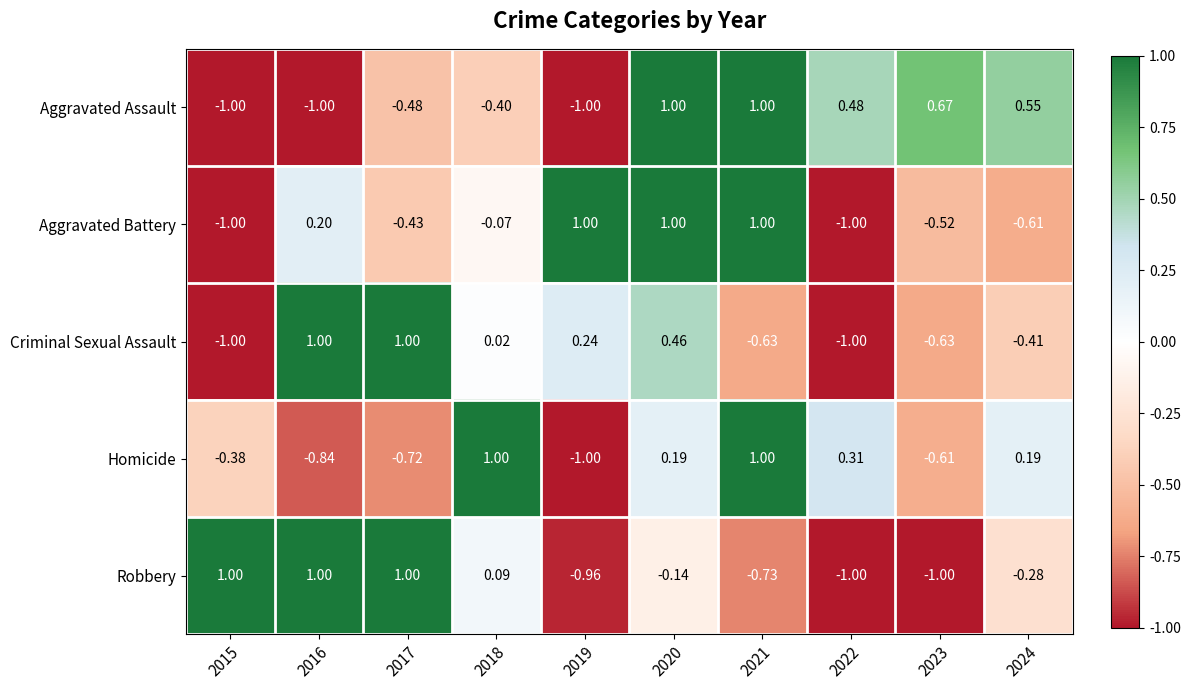

How many distinct data groups are displayed?

5